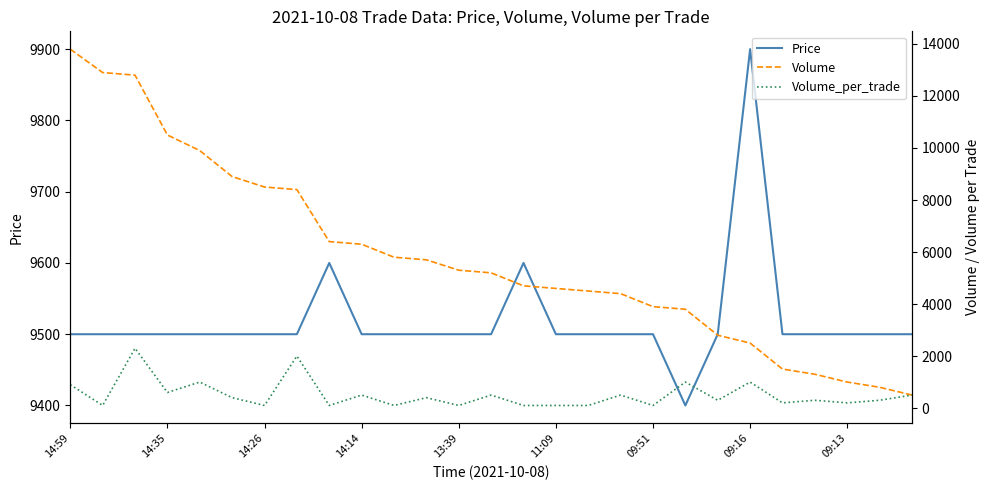

Is it true that Volume_per_trade equals 249 at 11?

False